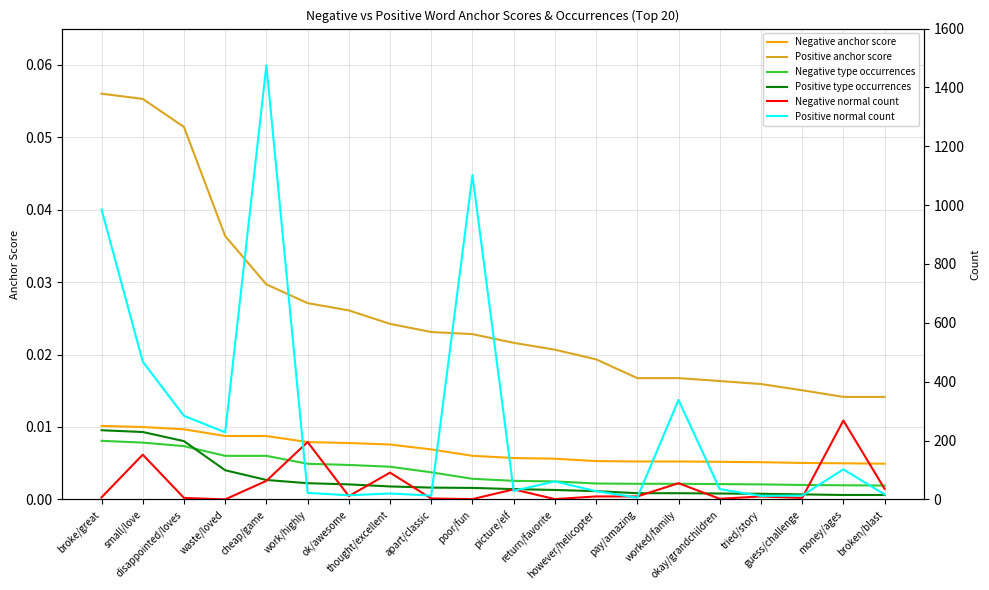

The value of Positive anchor score at pay/amazing is 0.0. True or false?

True